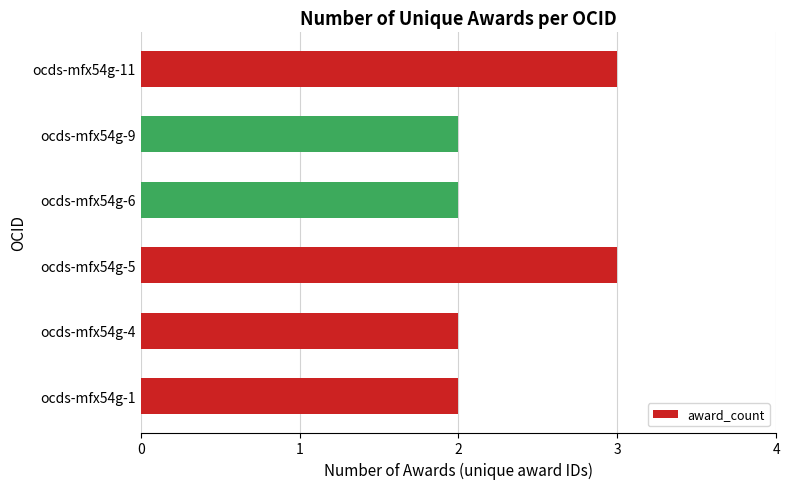

What is the ratio of the value at ocds-mfx54g-9 to the value at ocds-mfx54g-11?

0.7